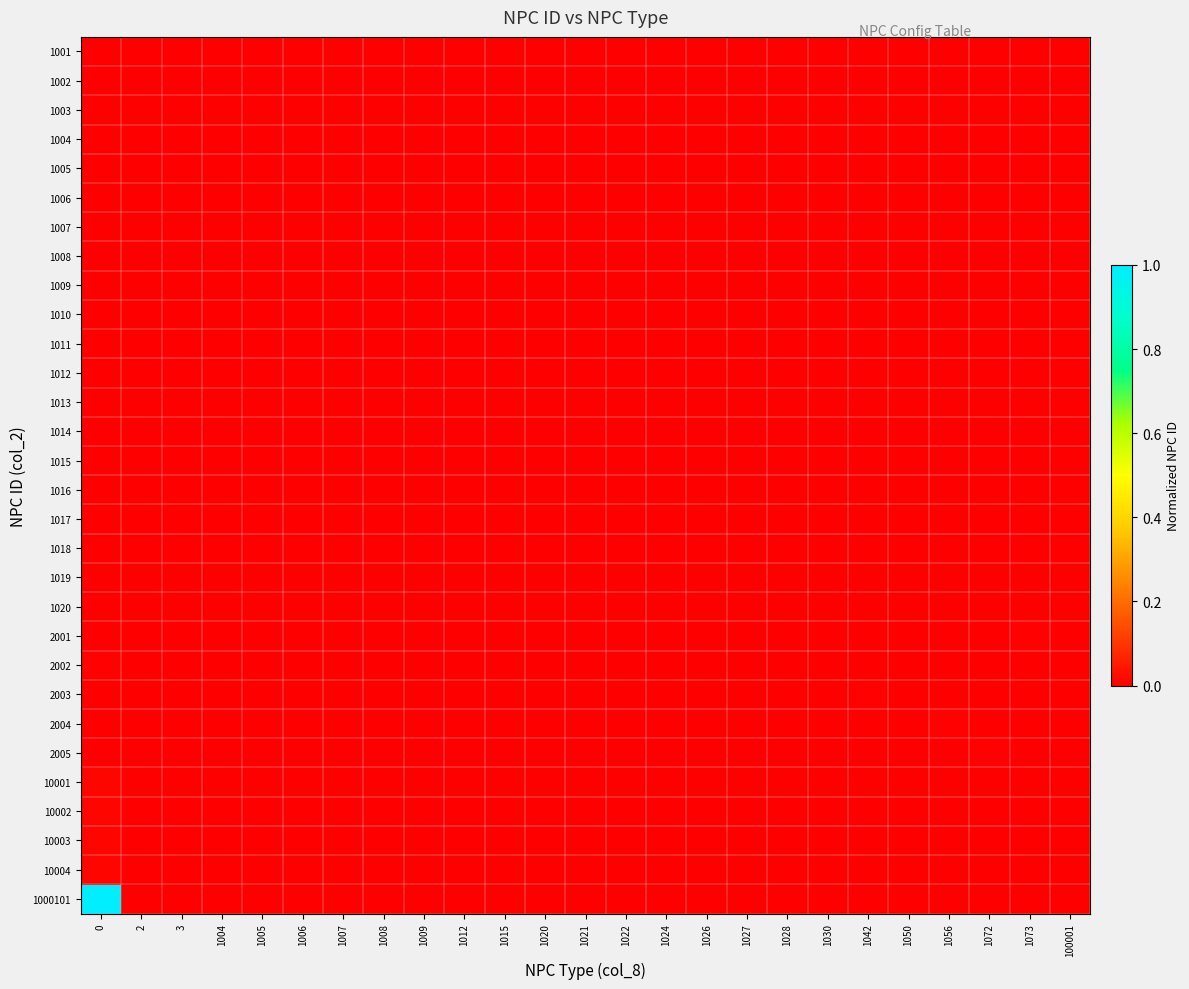

Which series has the widest spread of values?

1000101